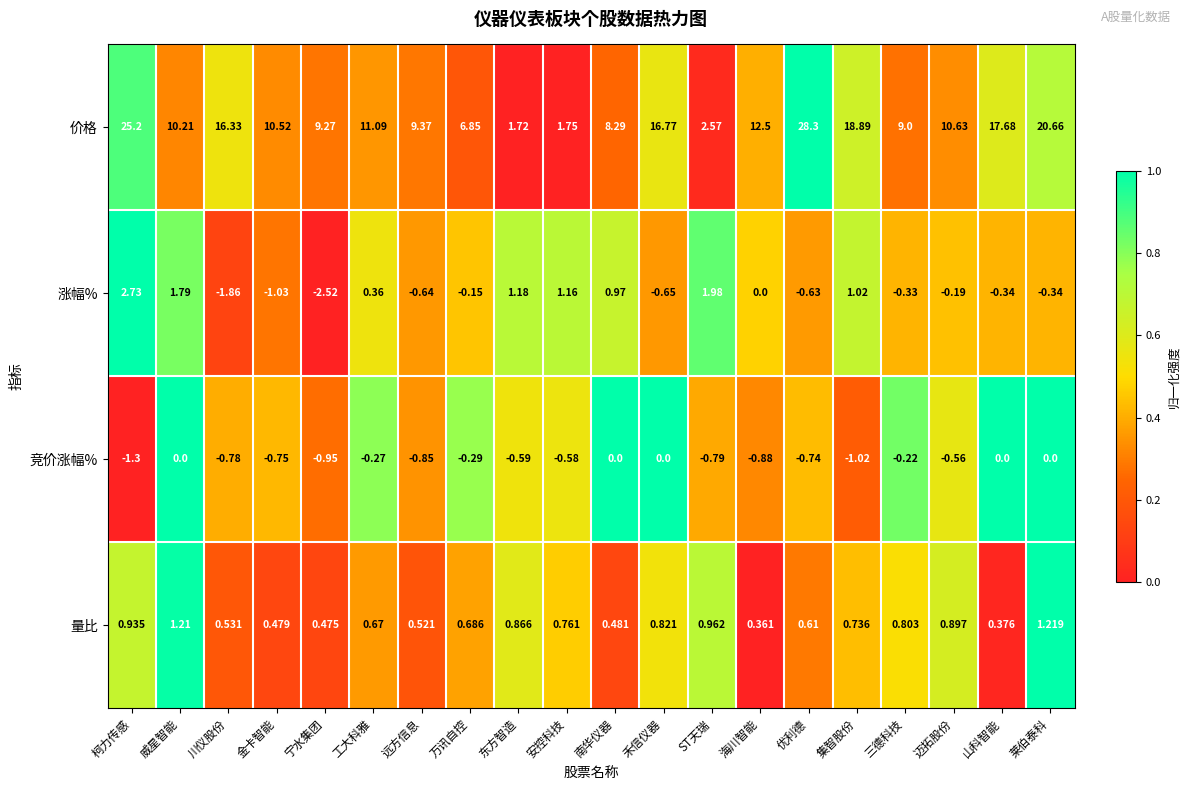

At which category does the chart reach its minimum across all series?

宁水集团